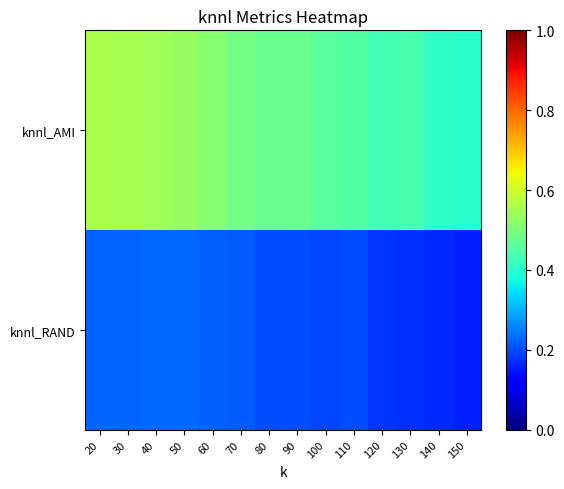

Reading left to right, list all the values displayed in this chart.

knnl_AMI: 20=0.6	30=0.6	40=0.5	50=0.5	60=0.5	70=0.5	80=0.5	90=0.5	100=0.5	110=0.4	120=0.4	130=0.4	140=0.4	150=0.4
knnl_RAND: 20=0.2	30=0.2	40=0.2	50=0.2	60=0.2	70=0.2	80=0.2	90=0.2	100=0.2	110=0.2	120=0.2	130=0.2	140=0.2	150=0.2